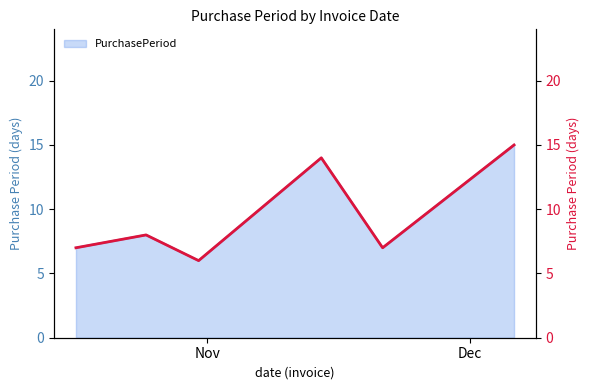

Reading left to right, what are all the values shown in this chart?

7	8	6	14	7	15